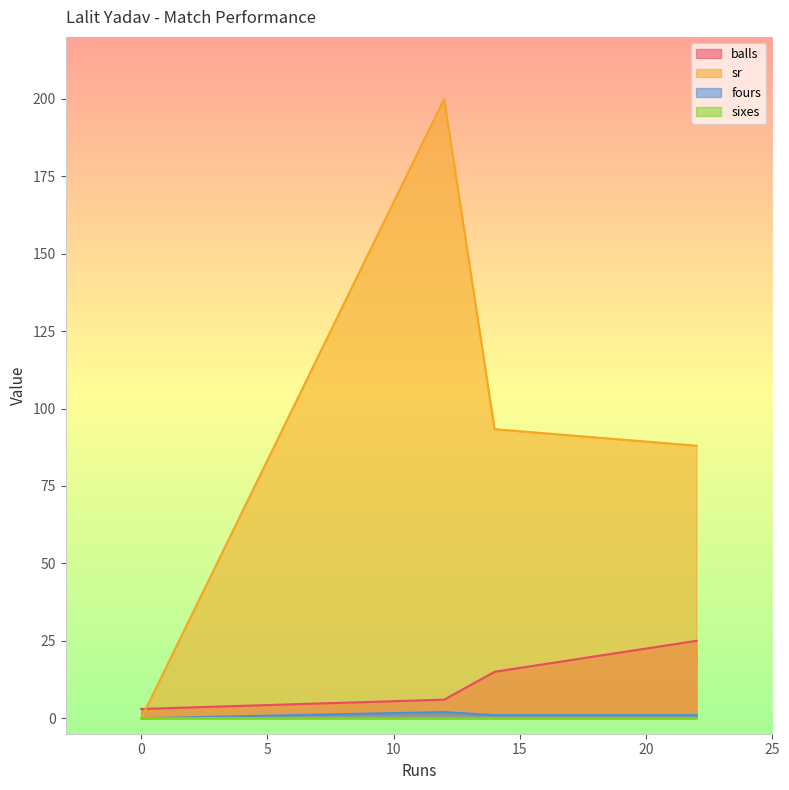

True or false: sr and sixes intersect in this chart.

False